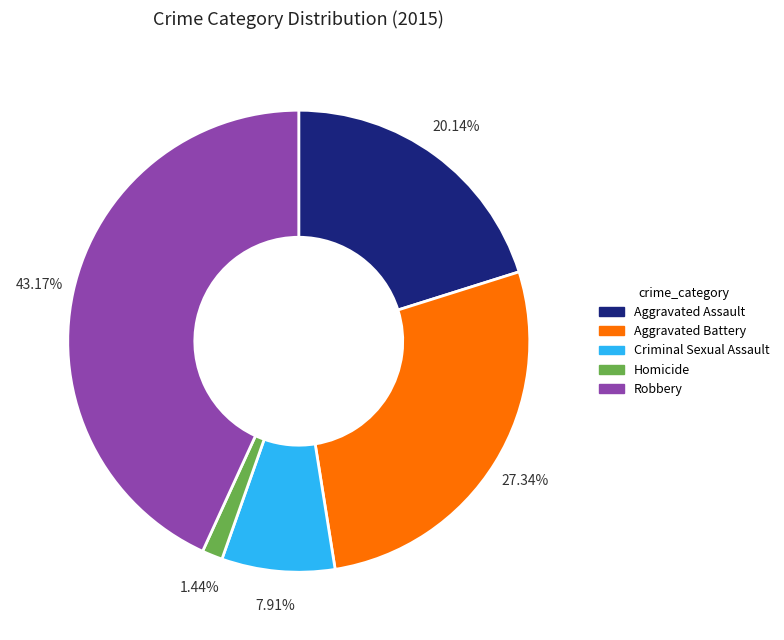

To the nearest percent, what portion does Aggravated Assault represent?

20%